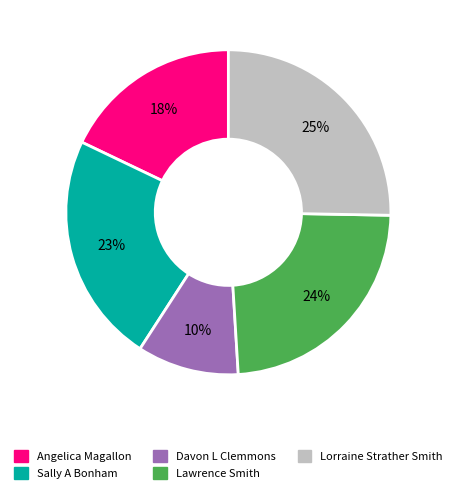

Which has a higher value, Davon L Clemmons or Angelica Magallon?

Angelica Magallon